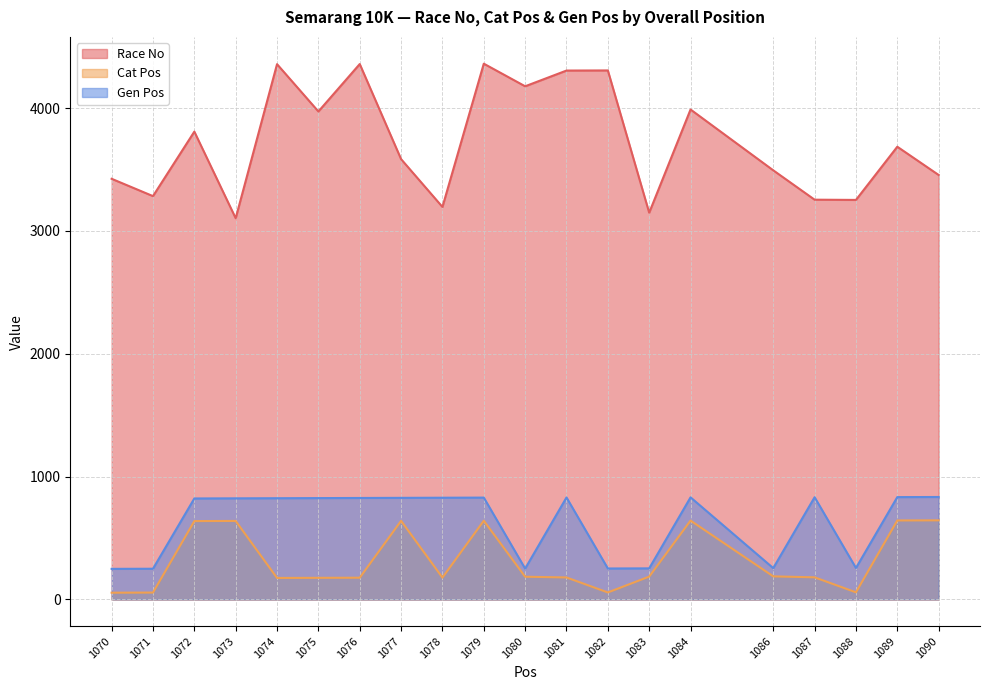

Where is the first local maximum for Cat Pos?

1073